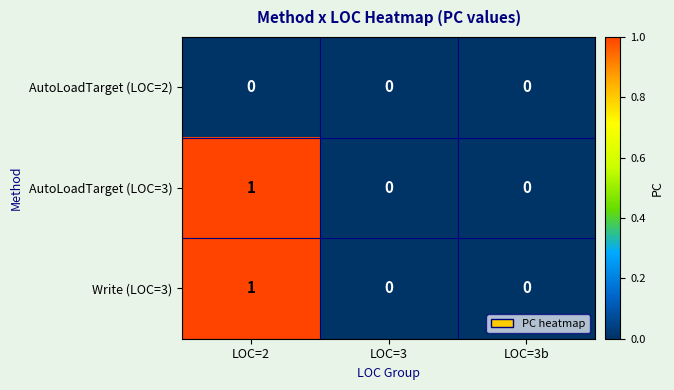

Count the AutoLoadTarget (LOC=3) values in the range 0 to 1.

3